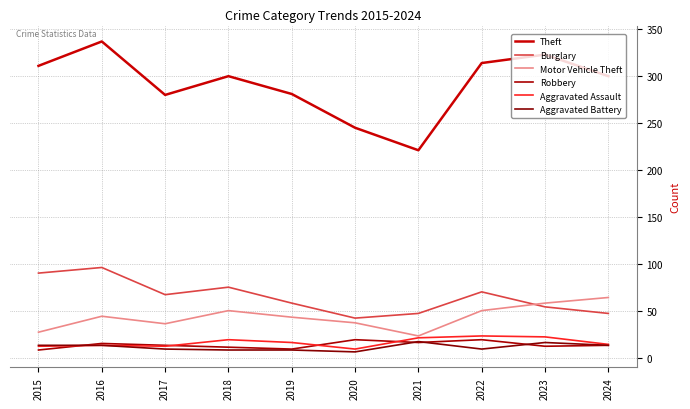

Is this an area chart (filled region under the line)?

No